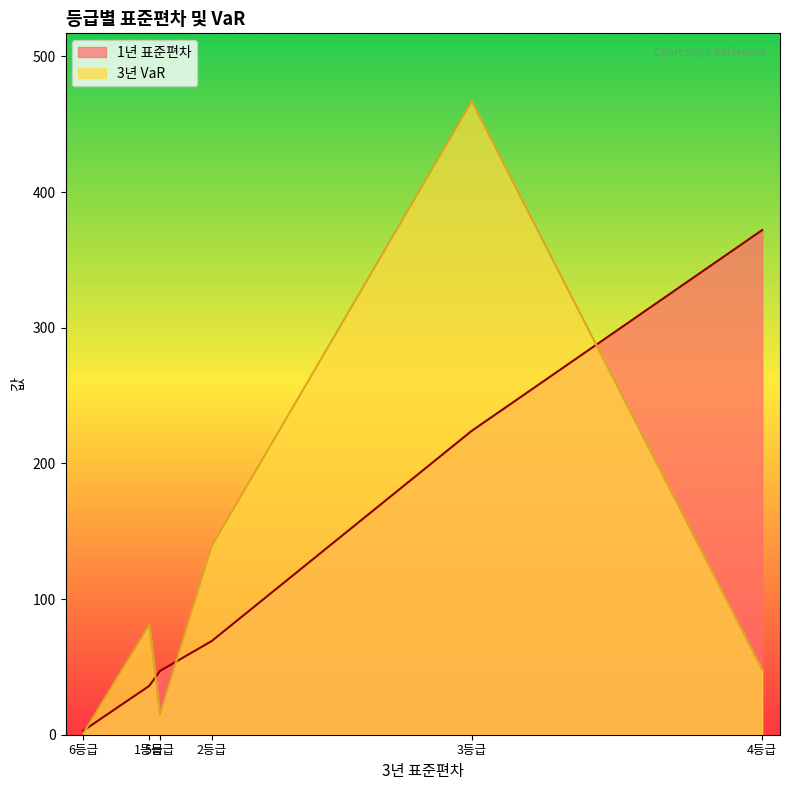

What is the spread (max minus min) of values at 4등급?

324